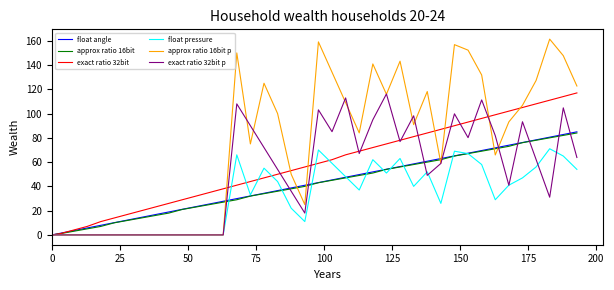

What is the maximum value shown in the chart?

161.3